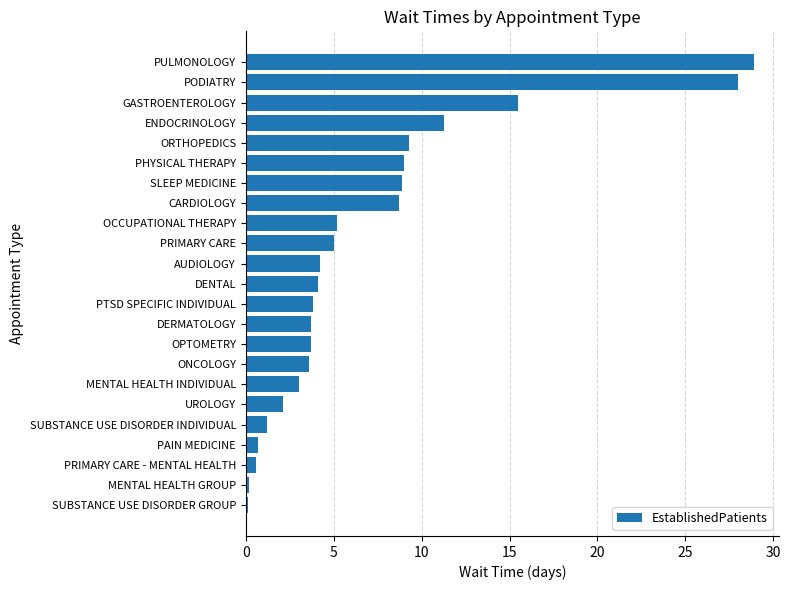

Which has a higher value, ENDOCRINOLOGY or SLEEP MEDICINE?

ENDOCRINOLOGY